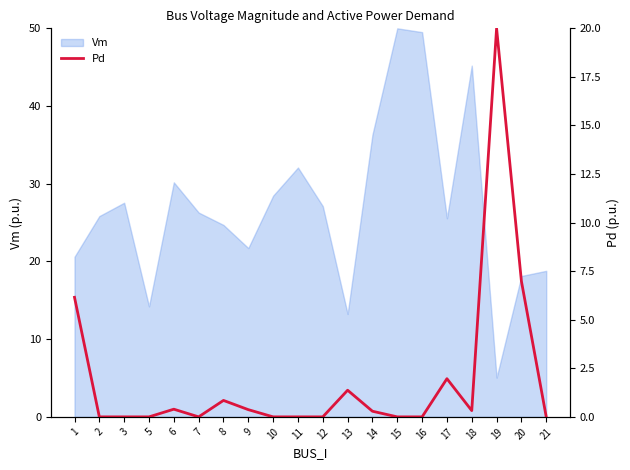

Which category has the lowest value in the Vm series?

19